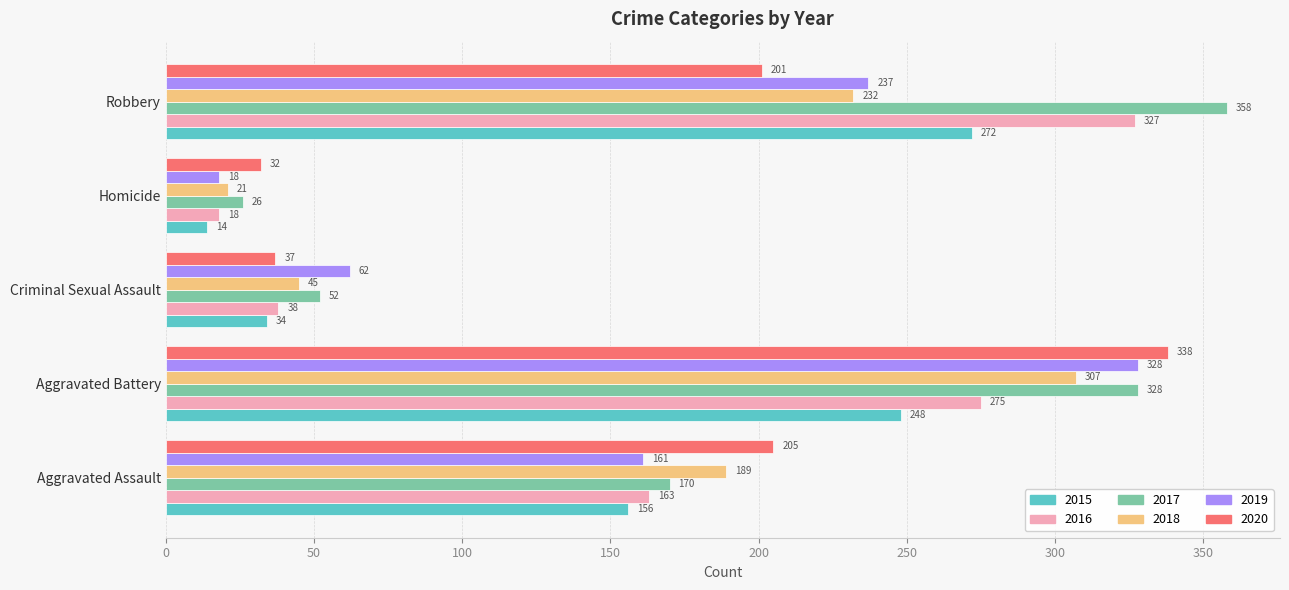

Where is 2019 nearest to the value 173?

Aggravated Assault